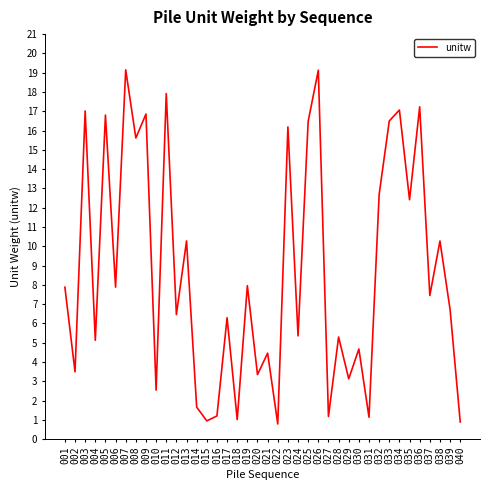

What is the difference between the values at 035 and 036?

4.8